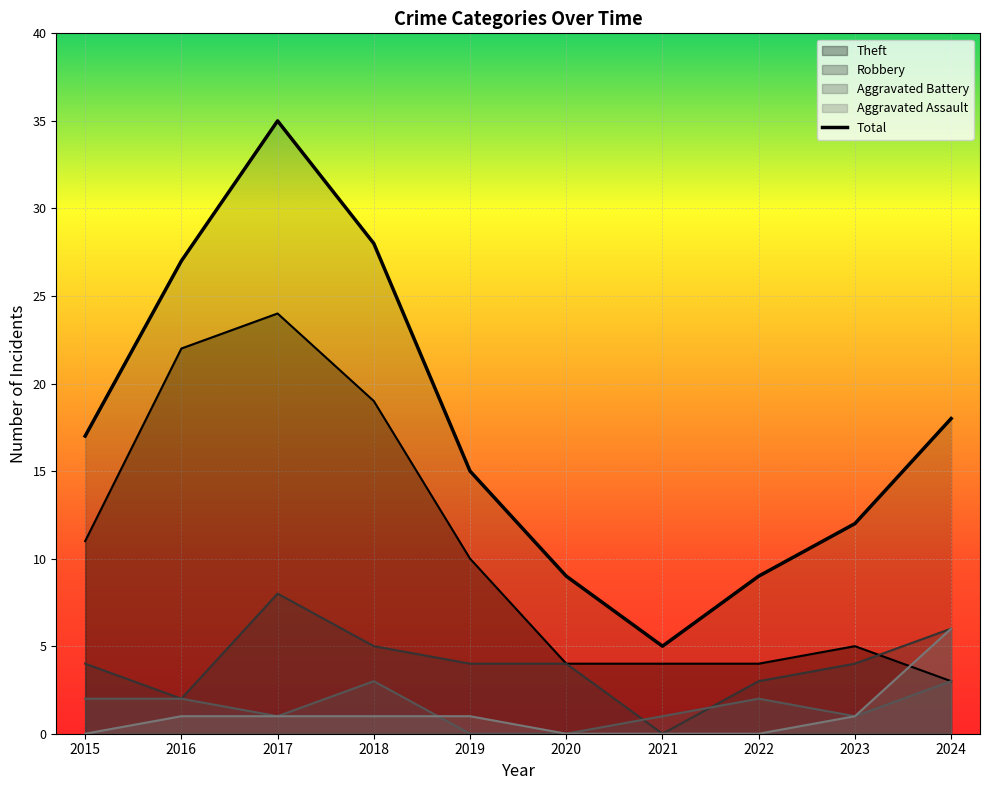

What is the highest value of the Aggravated Assault series?

6